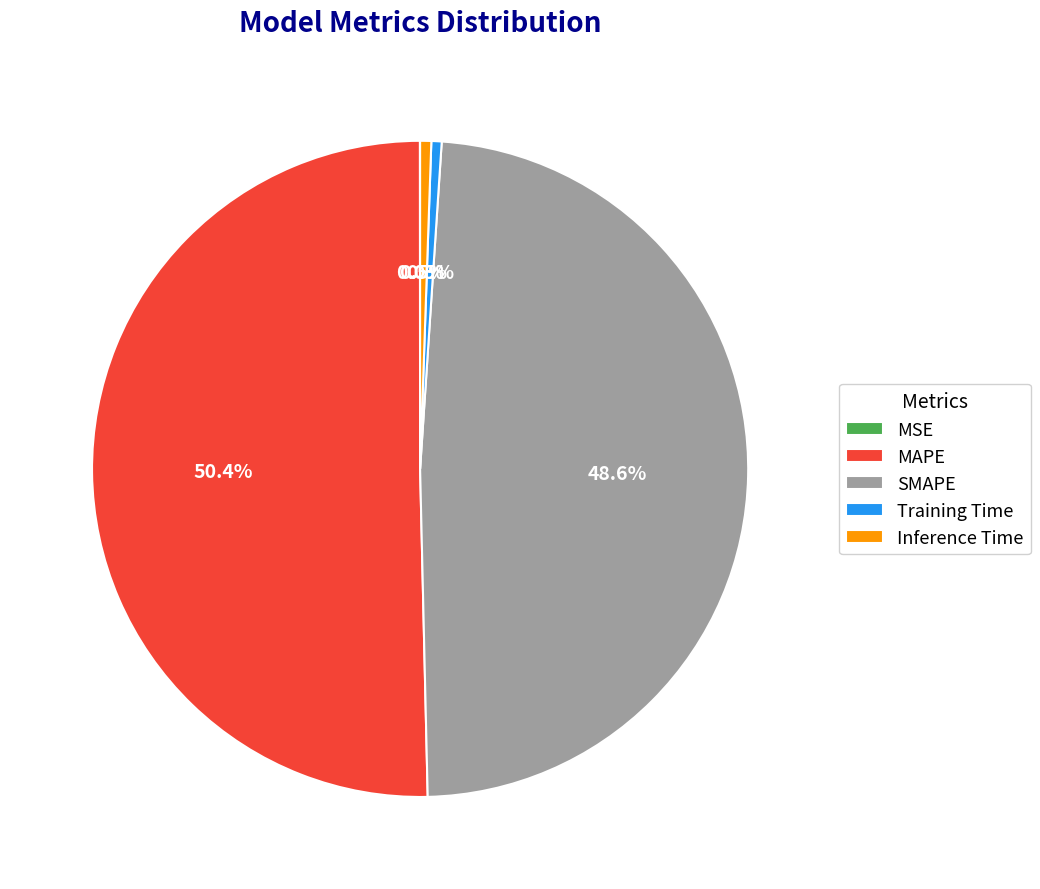

Which slice is the largest?

MAPE